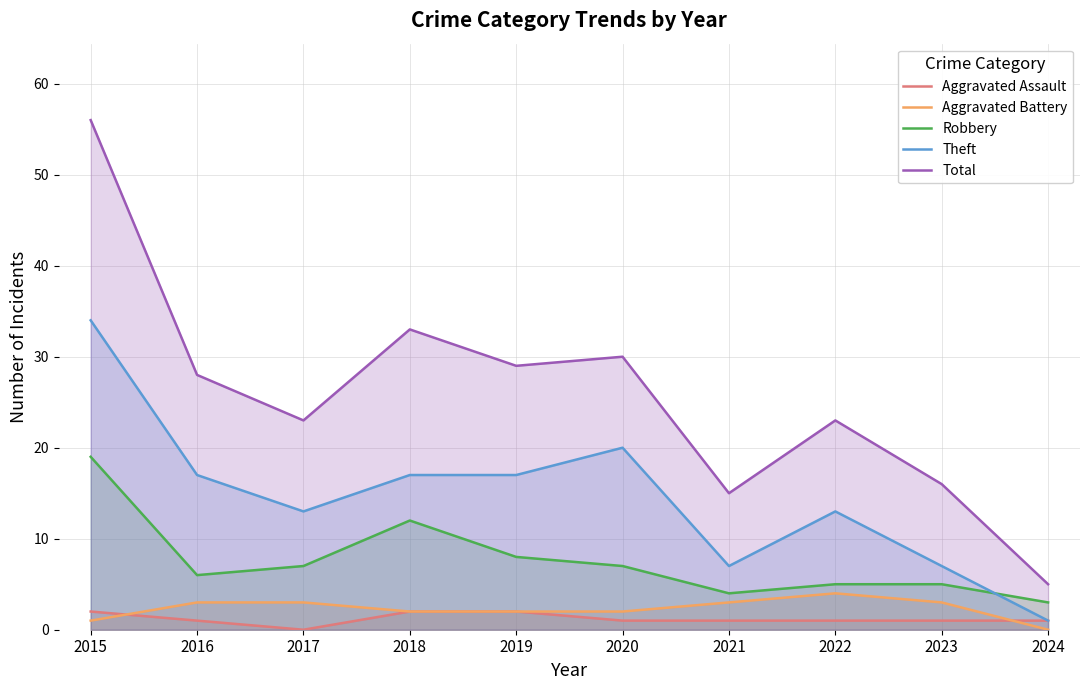

What is the difference between the maximum and second lowest values in the Theft series?

27